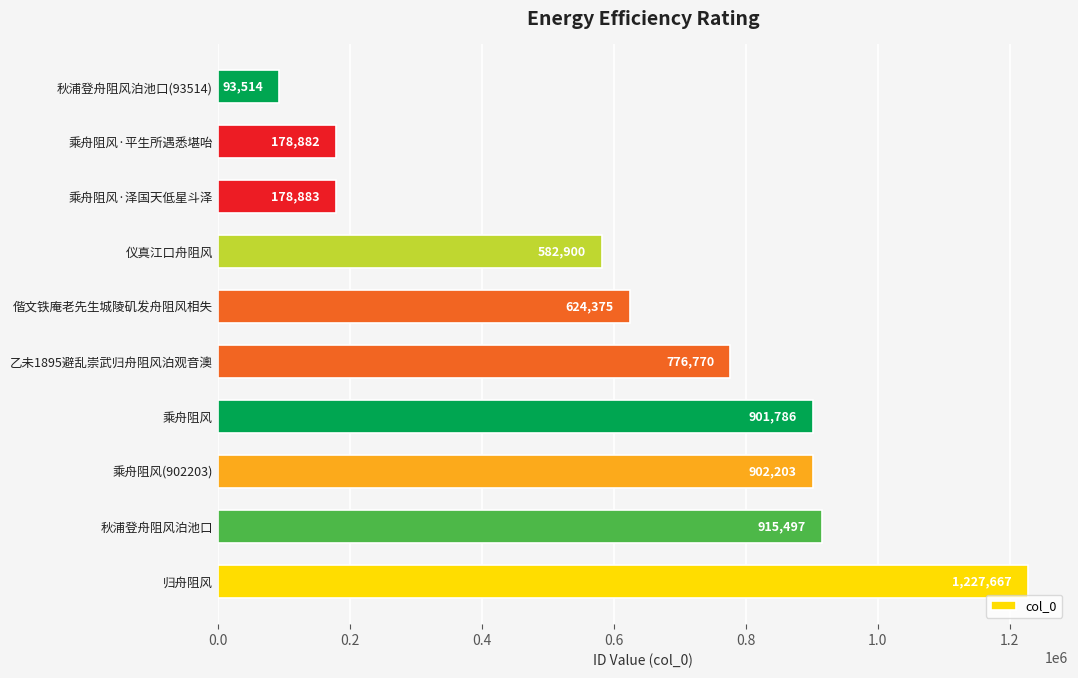

What is the difference between the values at 乘舟阻风(902203) and 仪真江口舟阻风?

319303